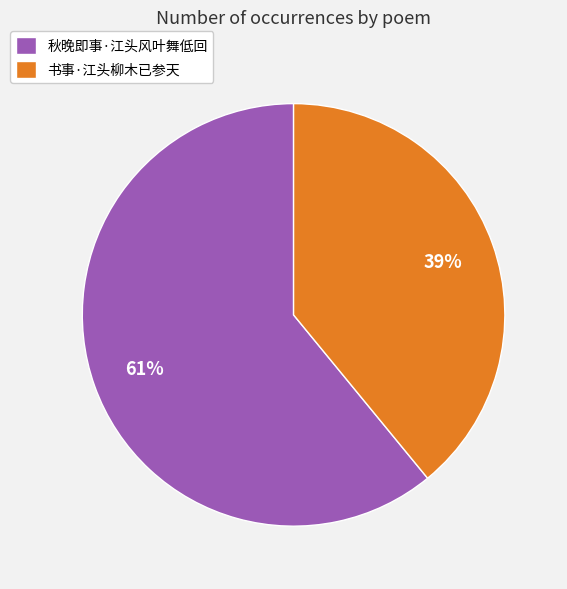

Approximately how many times larger is the value at 秋晚即事·江头风叶舞低回 compared to 书事·江头柳木已参天?

1.6